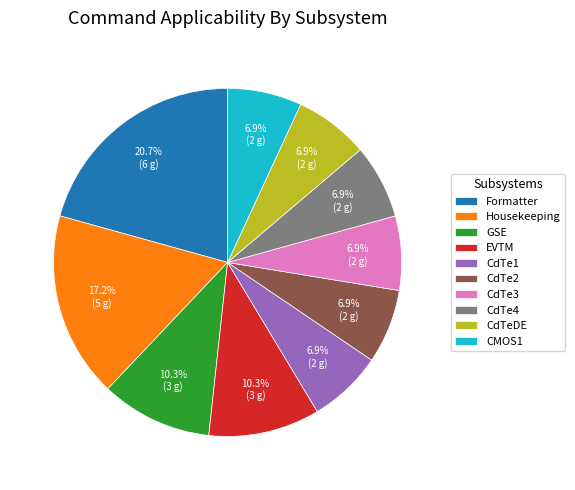

Does CMOS1 account for over 50% of the chart?

No